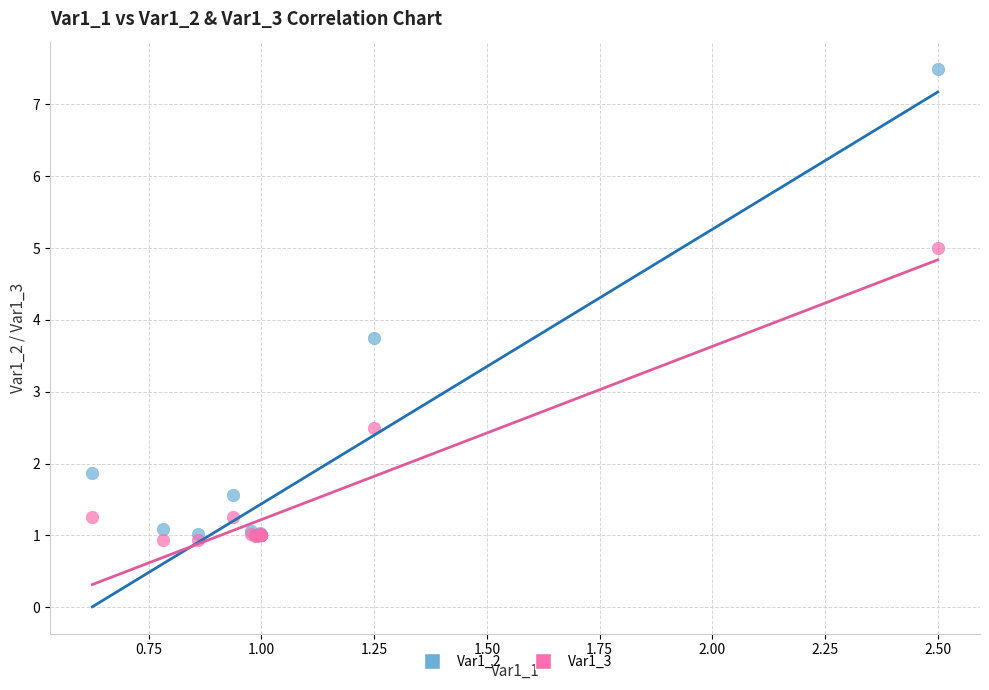

Across all series, what Y value is closest to 4?

3.8